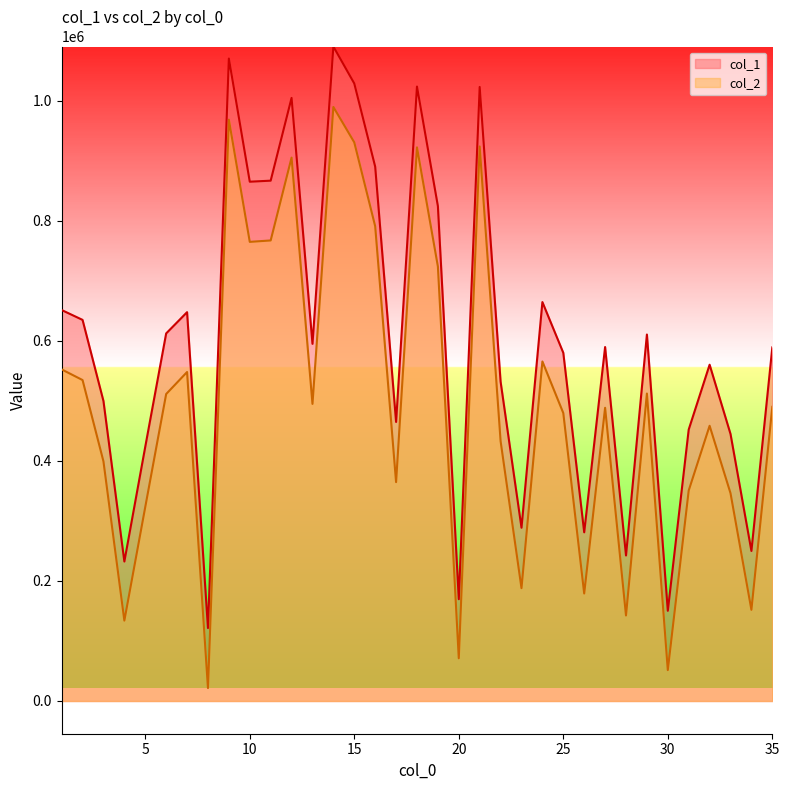

How many data points in col_1 are less than 589746?

17